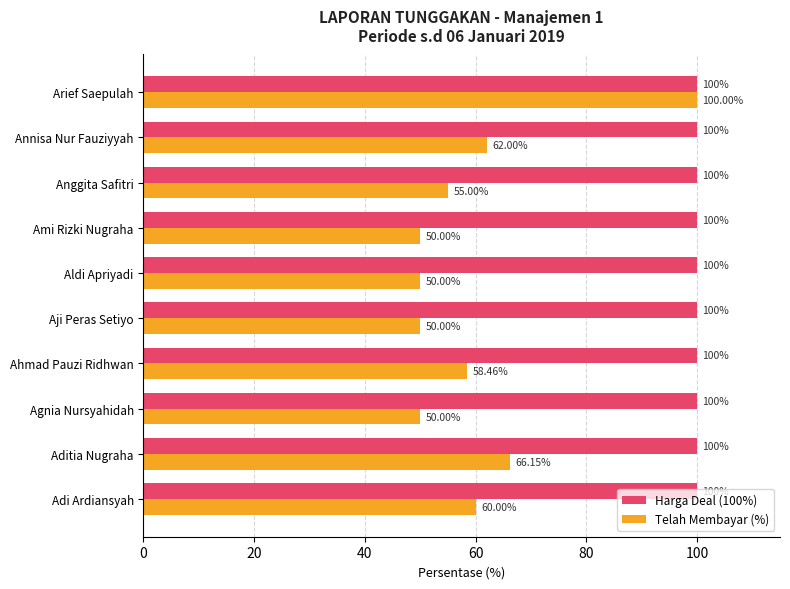

Rank the series at Agnia Nursyahidah from lowest to highest value.

Telah Membayar (%), Harga Deal (100%)